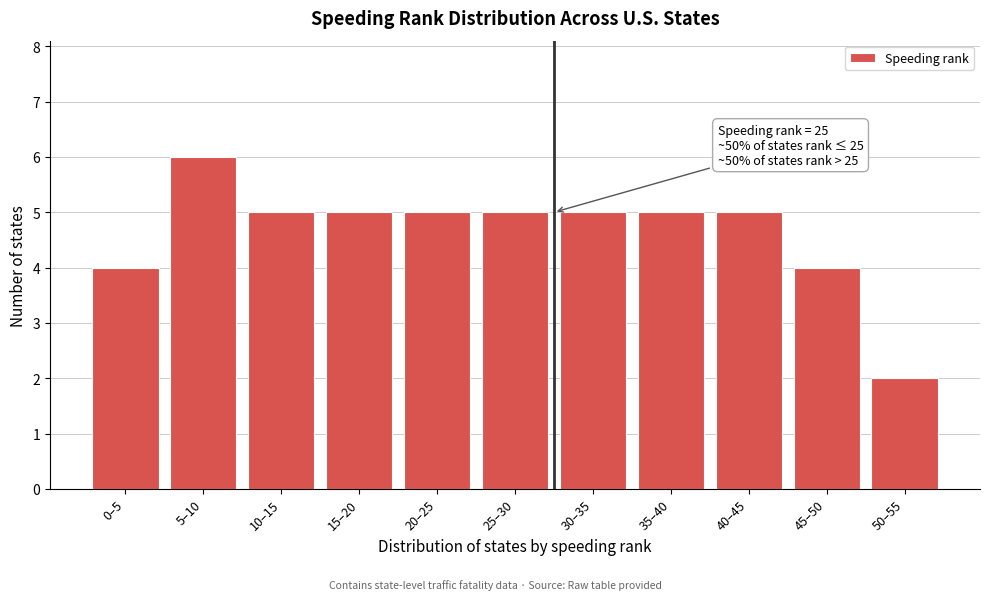

Reading right to left, what are all the values shown in this chart?

50–55=2	45–50=4	40–45=5	35–40=5	30–35=5	25–30=5	20–25=5	15–20=5	10–15=5	5–10=6	0–5=4